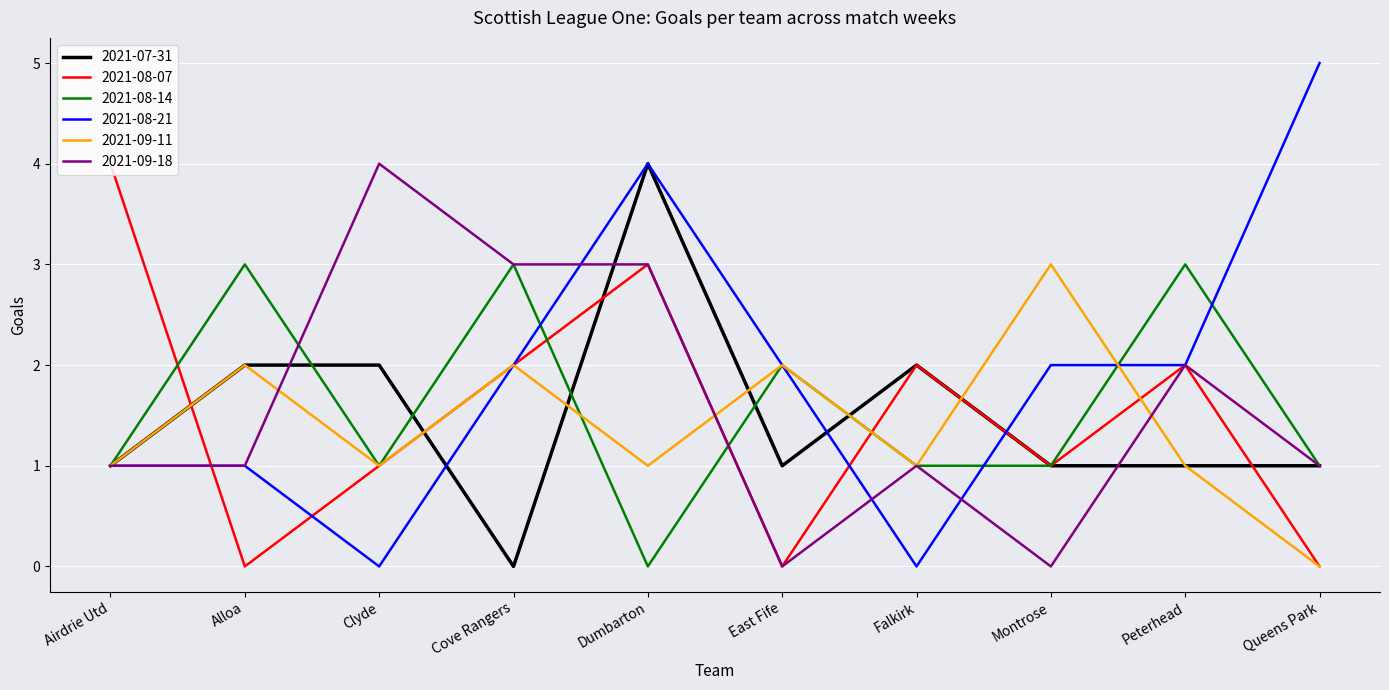

What position from the right is Falkirk?

4